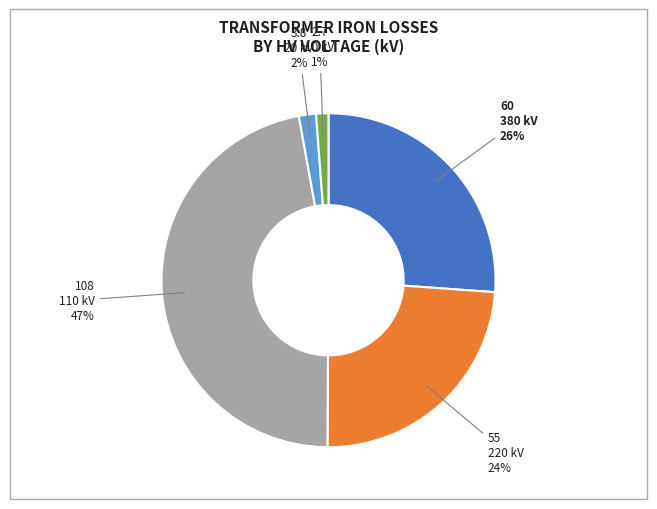

Does 20 represent more than half of the total?

No